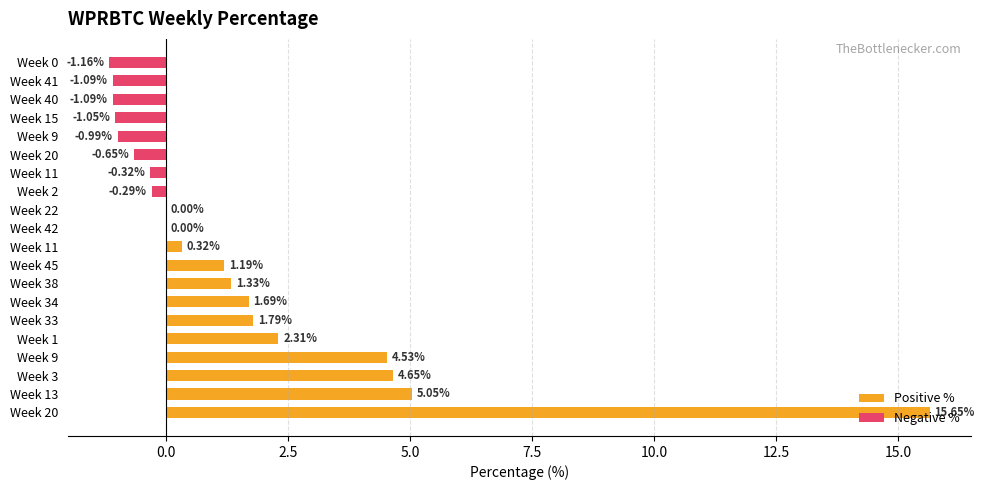

How many positive values does the Positive % series have?

10